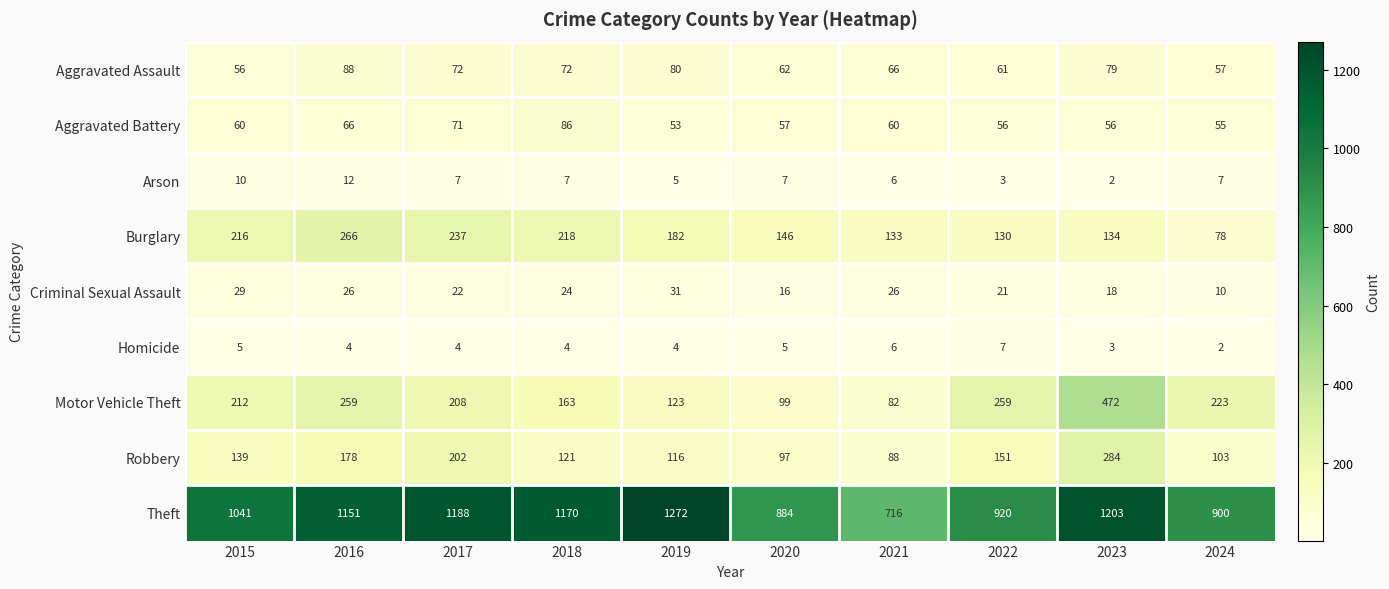

What is the sum of the Aggravated Battery values at 2020 and 2018?

143